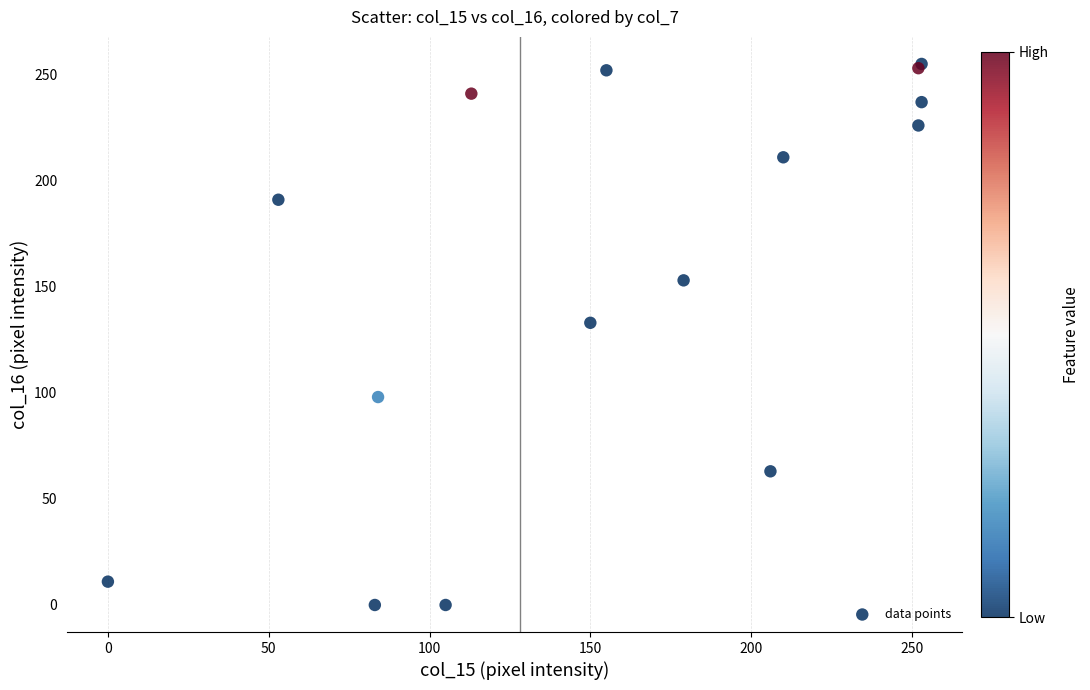

What Y value in the scatter plot is closest to 127?

133